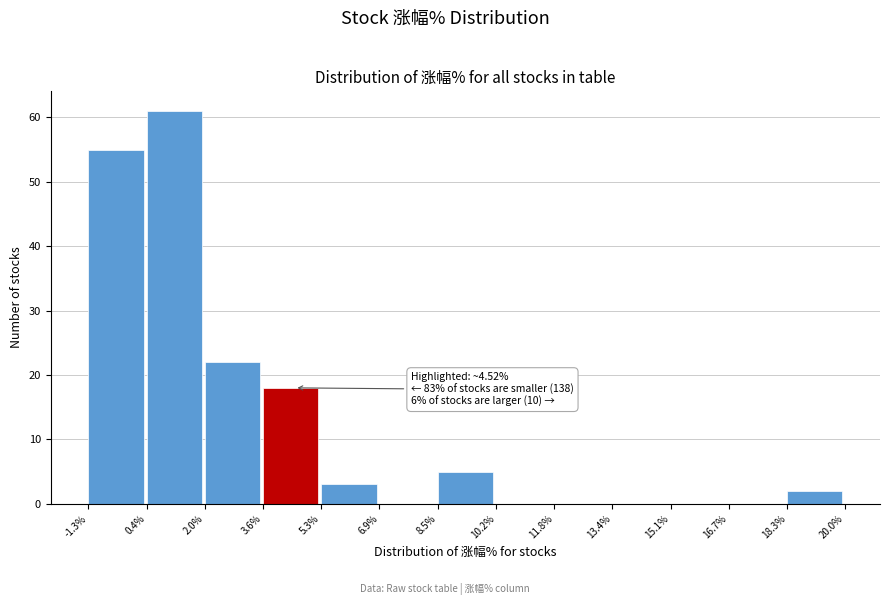

Which range on the x-axis has the tallest bar?

0.4% to 2.0%